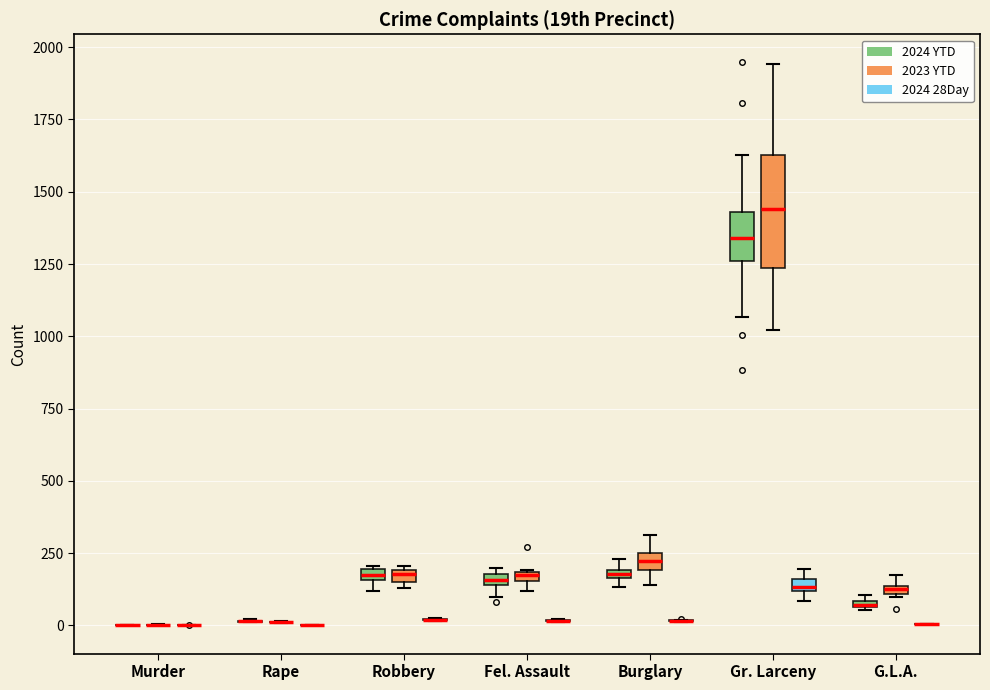

Which box is the tallest, from its lower edge to its upper edge?

Gr. Larceny (2023 YTD)